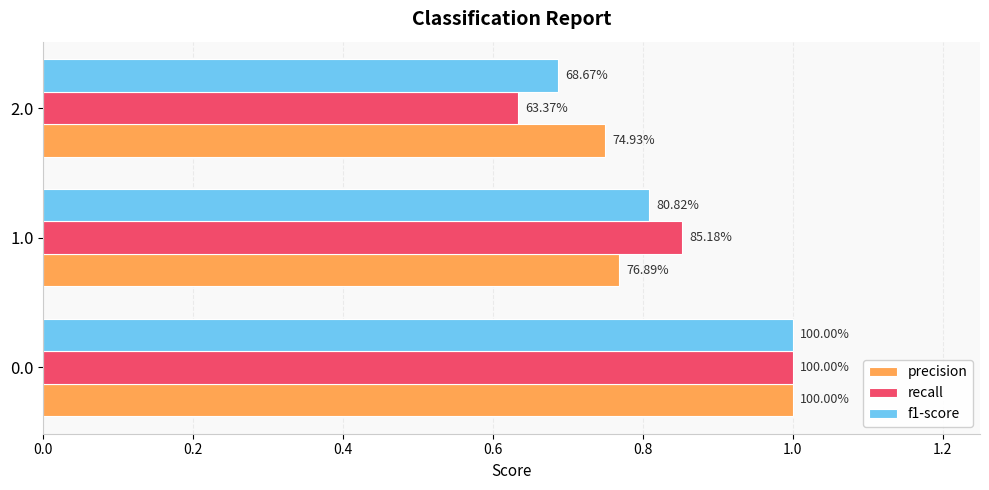

What are all the series names shown in the legend?

precision, recall, f1-score